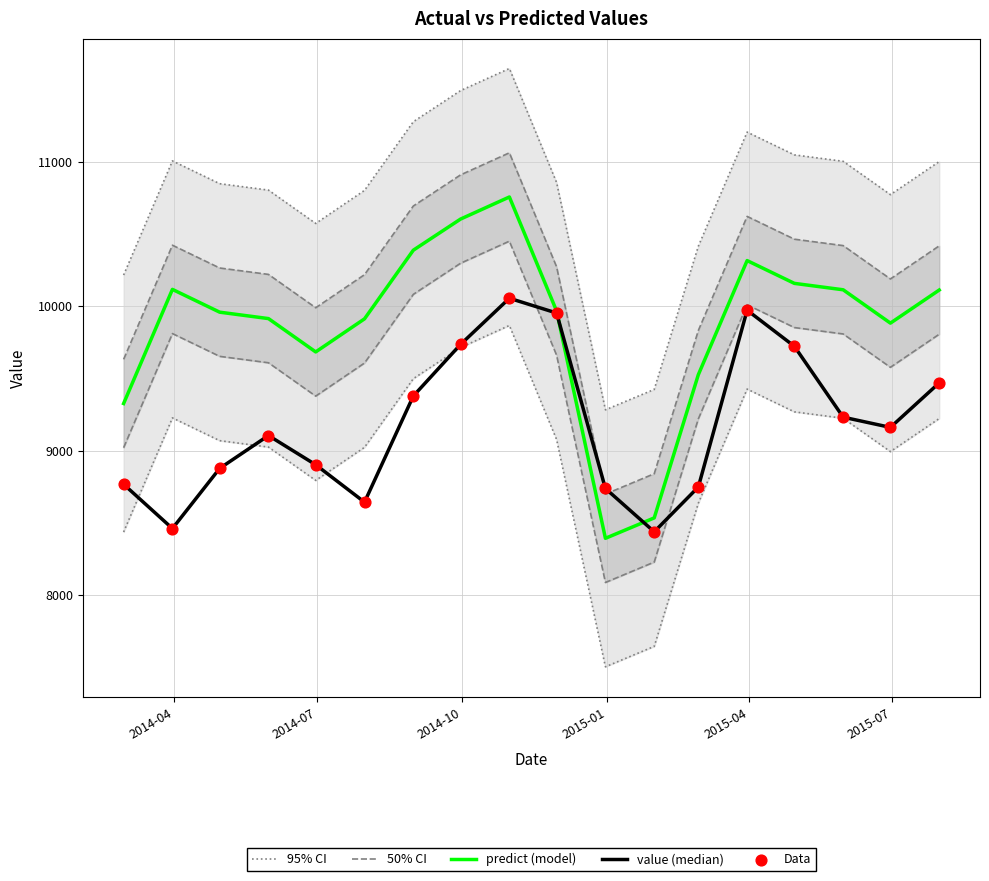

What are all the series names shown in the legend?

95% CI, 50% CI, predict (model), value (median), Data